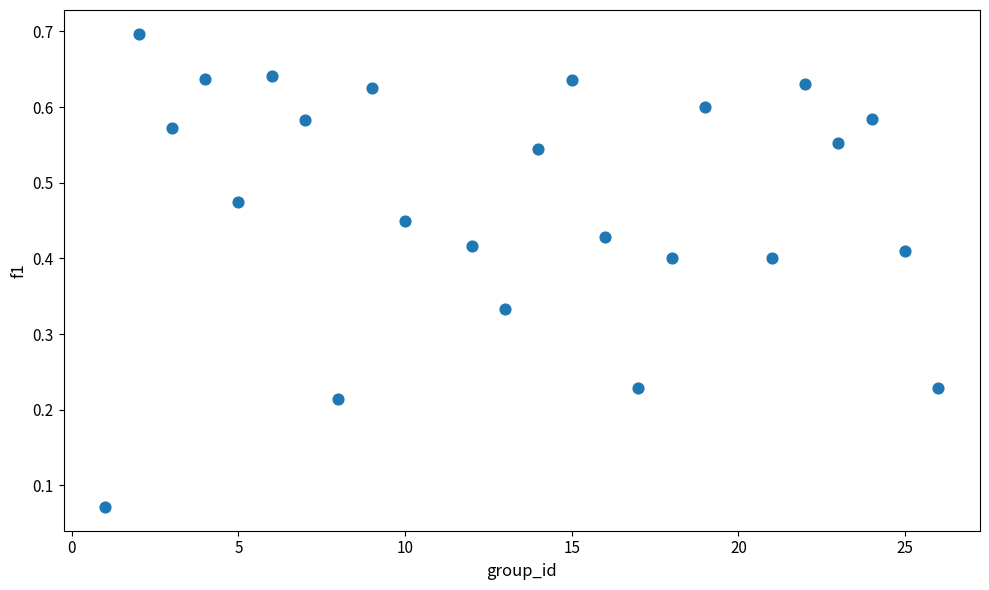

What is the range of X values (max minus min)?

25.0